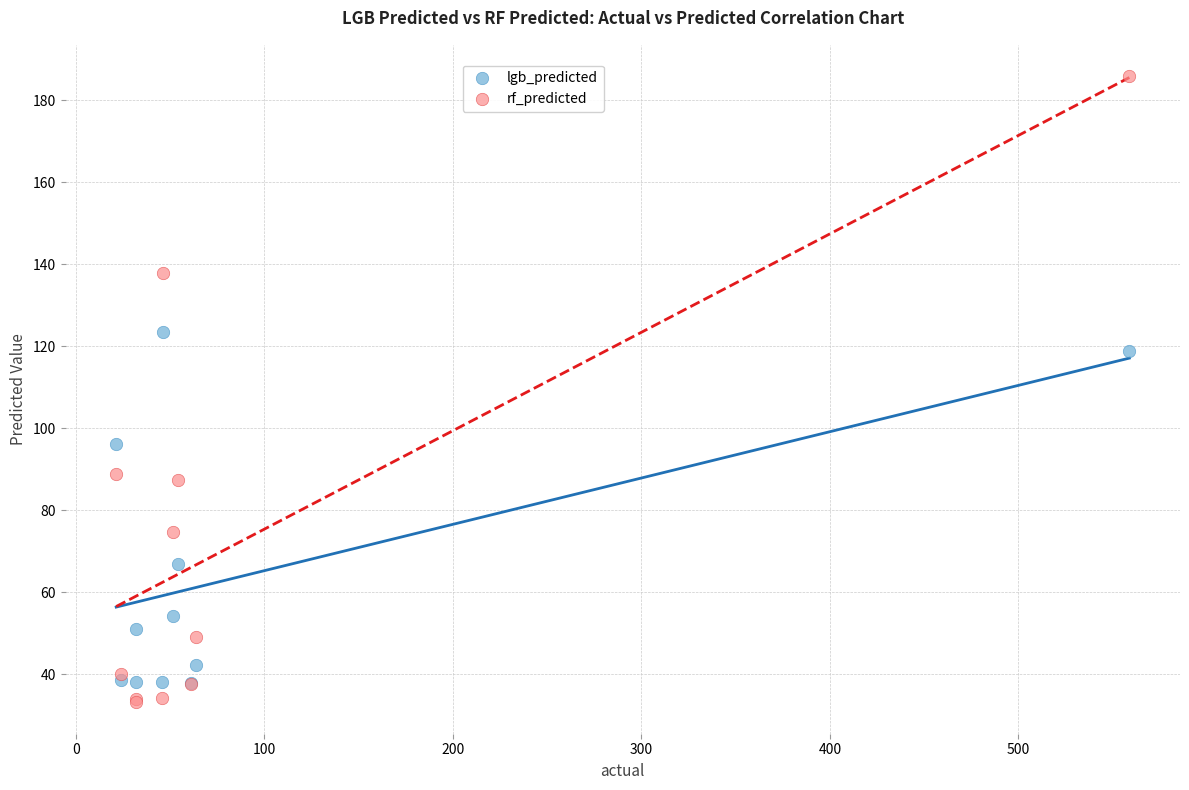

In the rf_predicted series, what Y value is closest to 109?

88.8